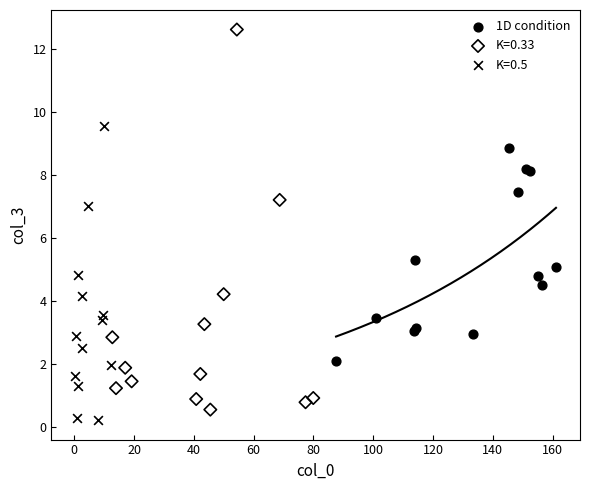

Which series has the largest Y range (max minus min)?

K=0.33